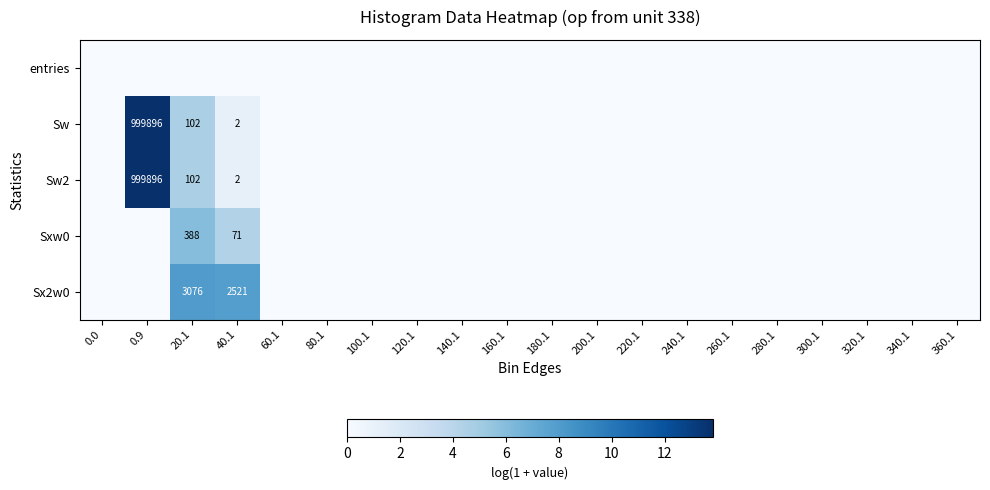

Is it true that entries equals 0.0 at 340.1?

True